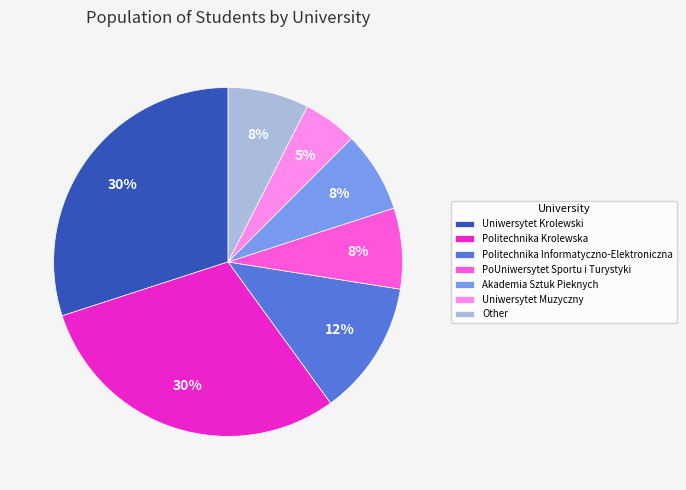

Combined, do Akademia Sztuk Pieknych and Uniwersytet Krolewski account for over 50%?

No